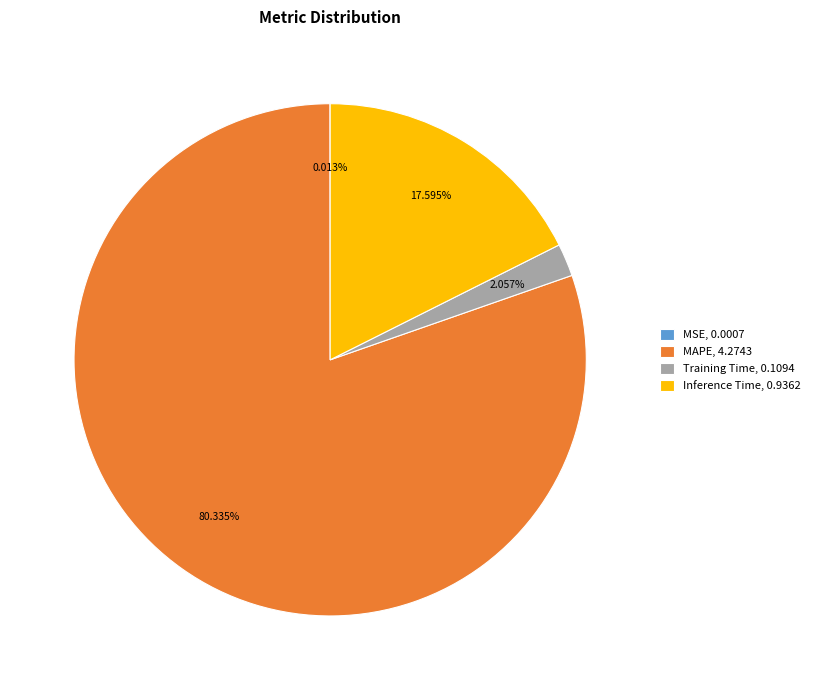

True or false: Inference Time accounts for 26% of the total.

False